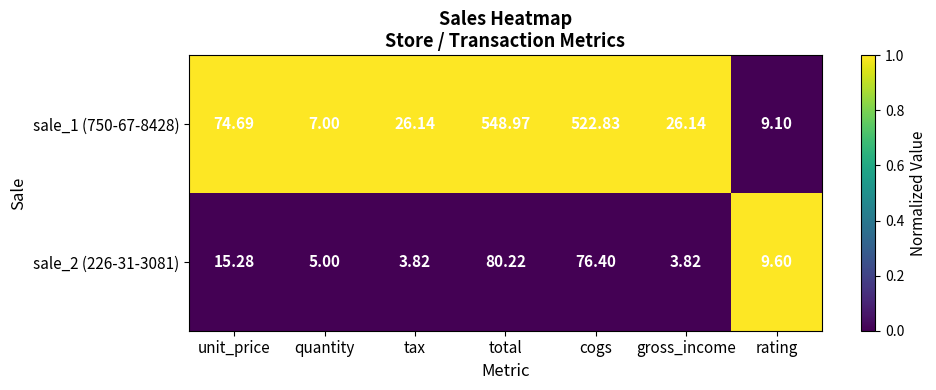

Where does the sale_2 (226-31-3081) series first go above 9?

unit_price